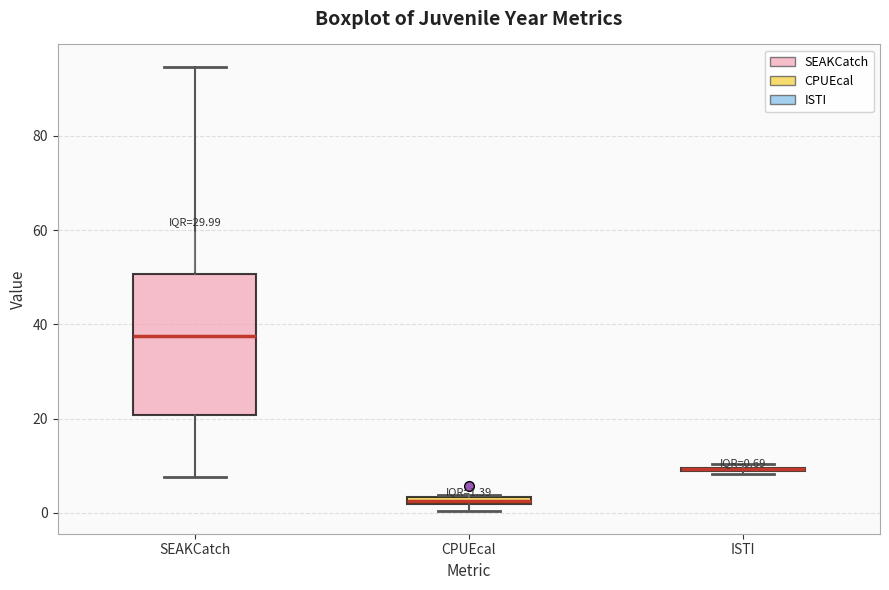

Which box is the tallest, from its lower edge to its upper edge?

SEAKCatch